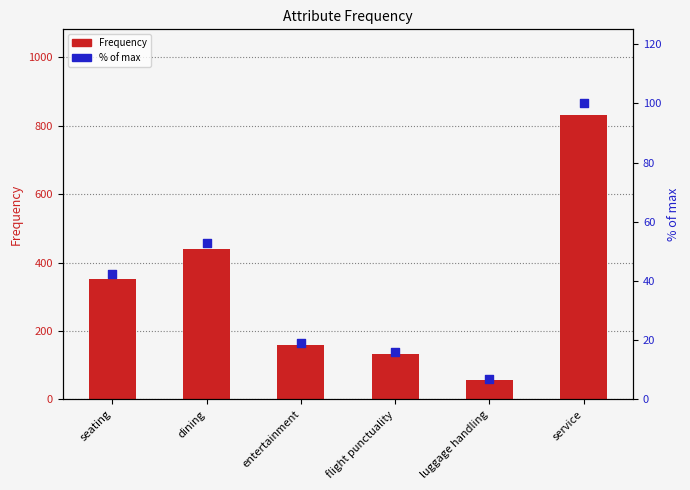

Which series has the largest total across all categories?

Frequency